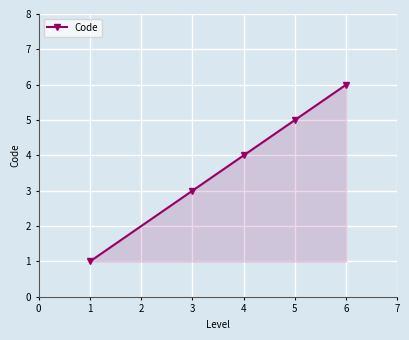

What is the change in value from 1 to 5?

+4